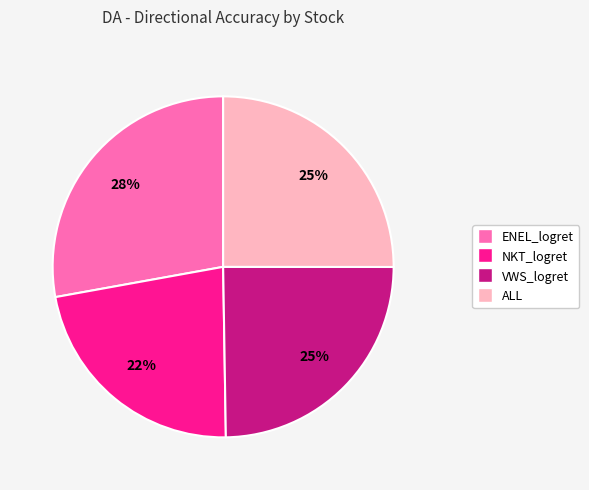

The VWS_logret slice represents 10% of the pie. True or false?

False